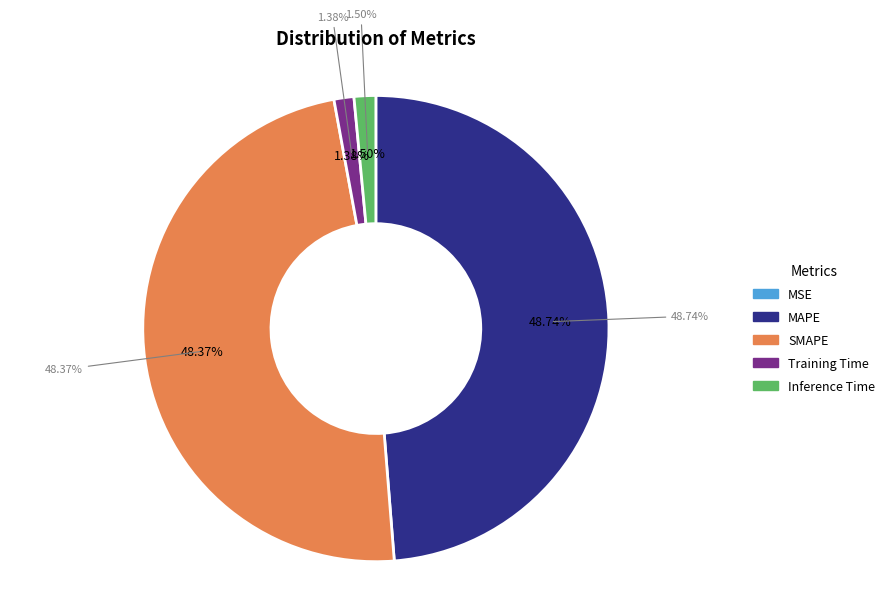

Is there a majority slice in this chart?

No